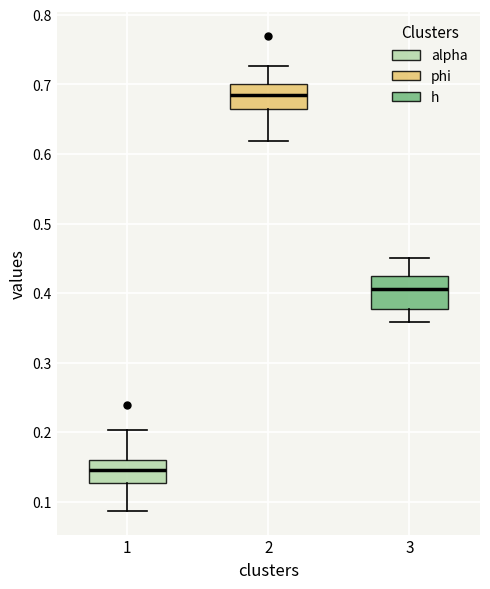

Where is the upper edge of the box at x = 3 on the y-axis? The values are not printed on the chart, so give them approximately, as read against the axis.

0.42